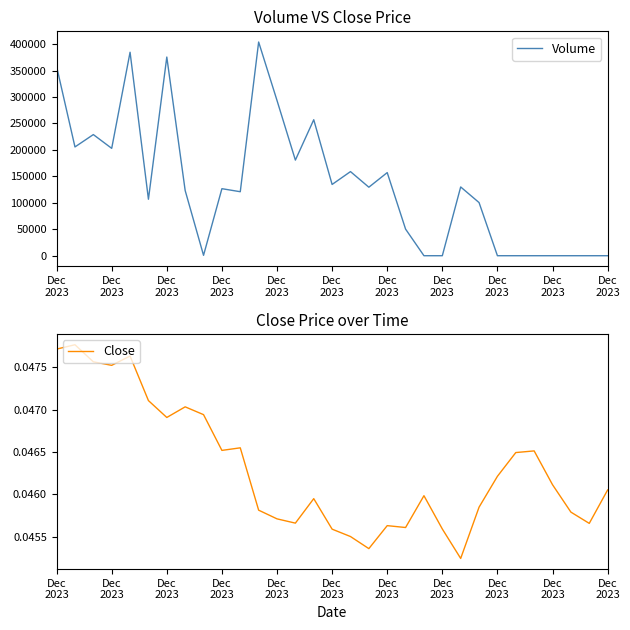

Which series has the widest spread of values?

Volume